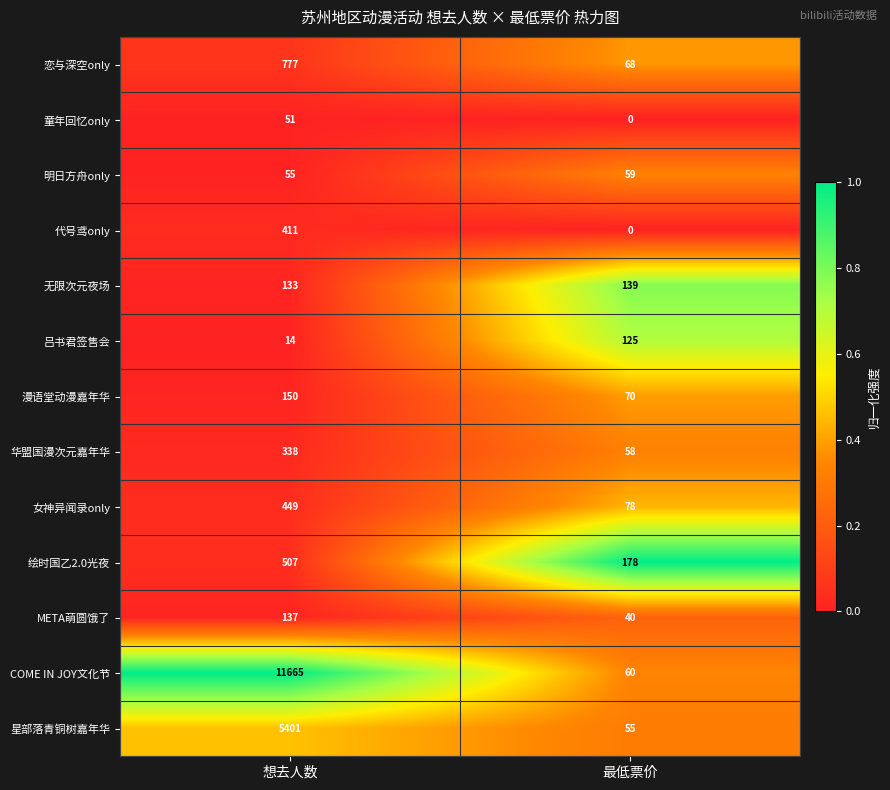

What is the spread (max minus min) of values at 想去人数?

11651